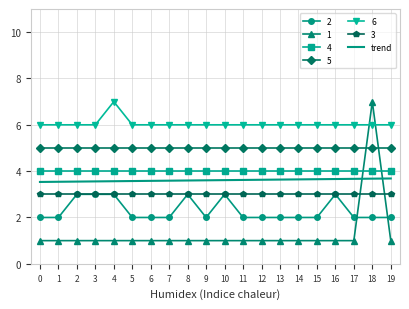

True or false: trend has a value of 5.0 at 14.

False